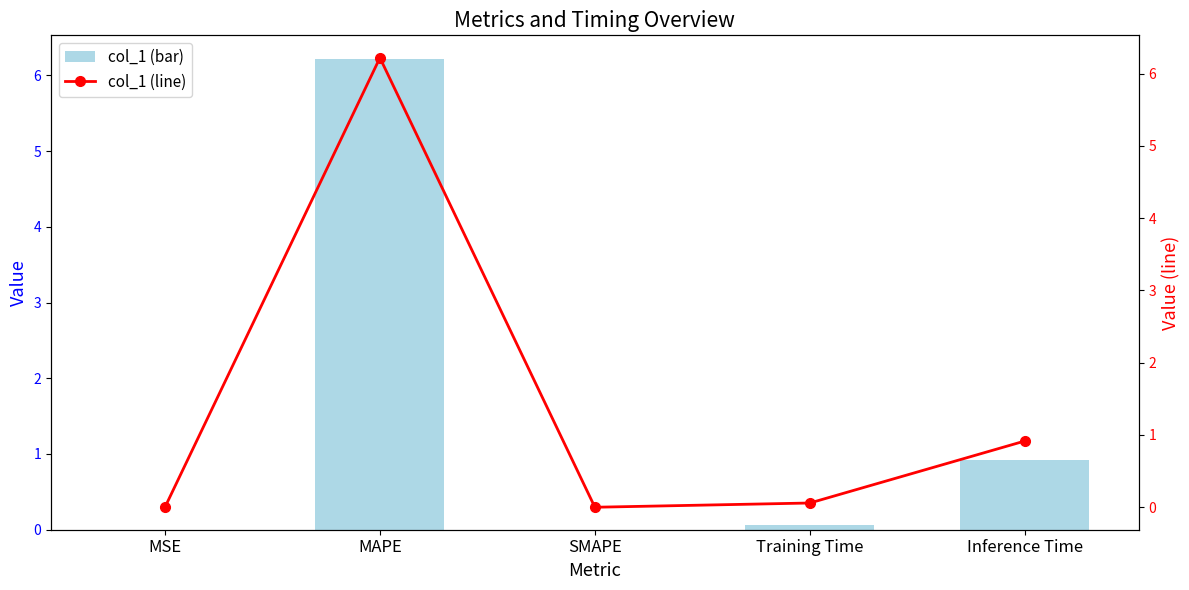

What is the sum of the col_1 (line) values at Training Time and Inference Time?

1.0